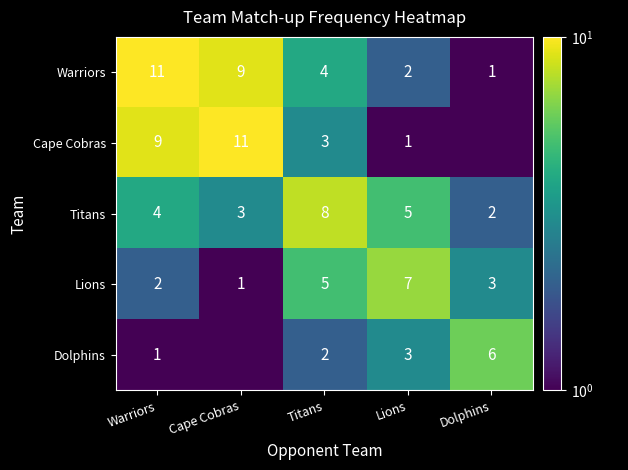

What is the sum of all Lions values?

18.0